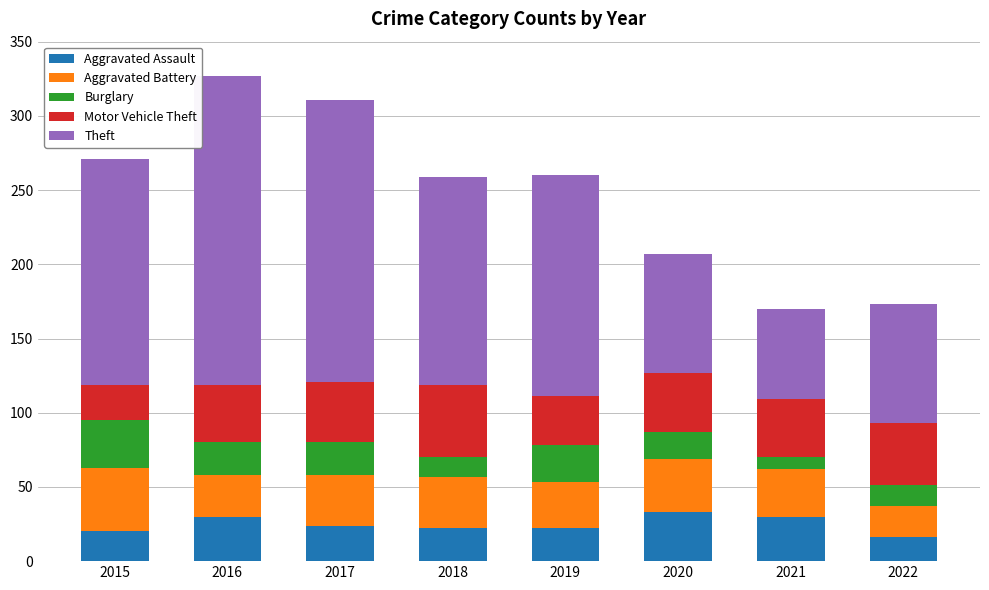

The value of Aggravated Assault at 2016 is 30. True or false?

True